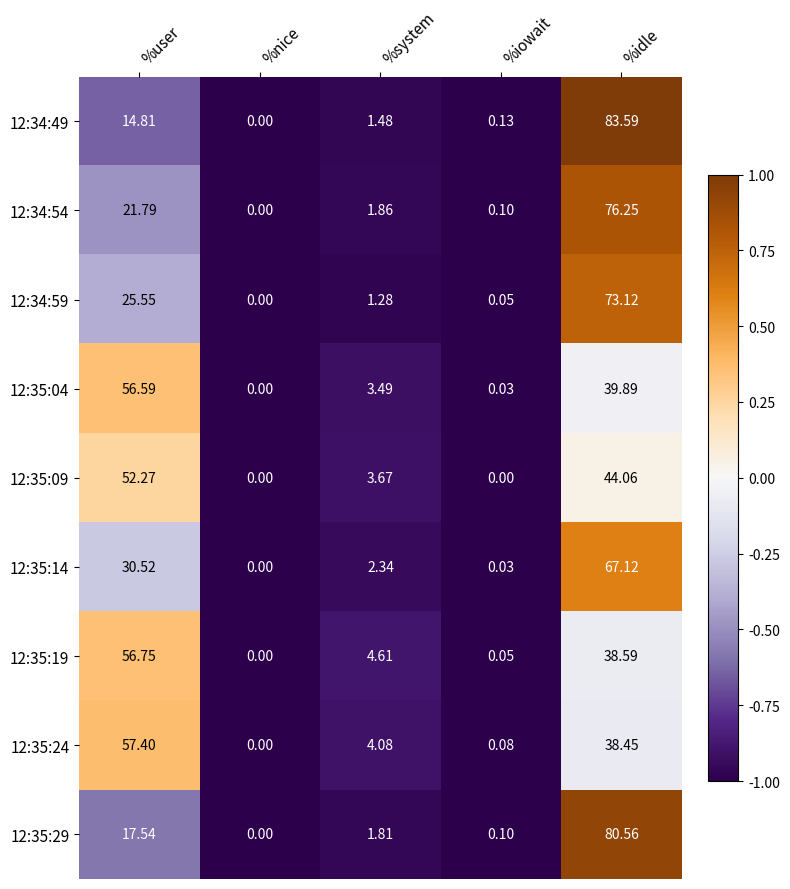

At which label does 12:35:09 first exceed 3?

%user